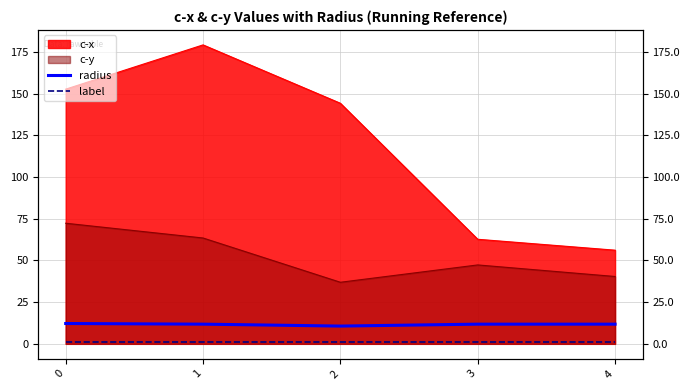

True or false: label and radius cross at least once.

False